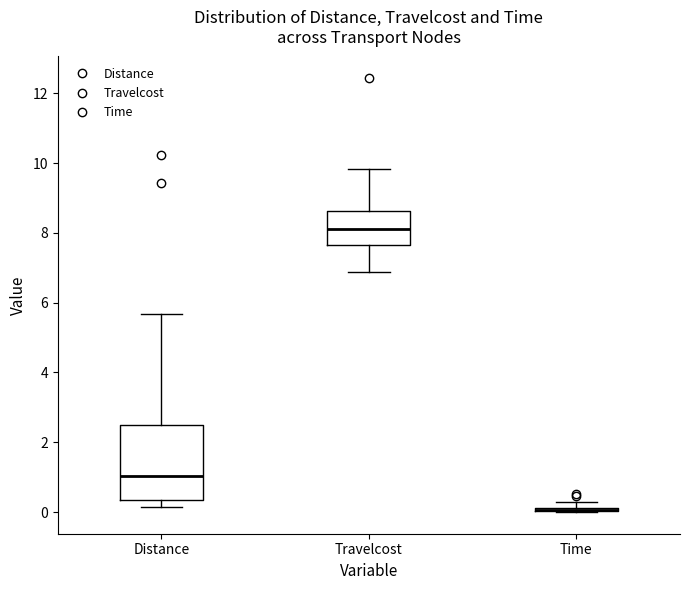

Where is the lower edge of the box for Travelcost on the y-axis? The values are not printed on the chart, so give them approximately, as read against the axis.

7.6